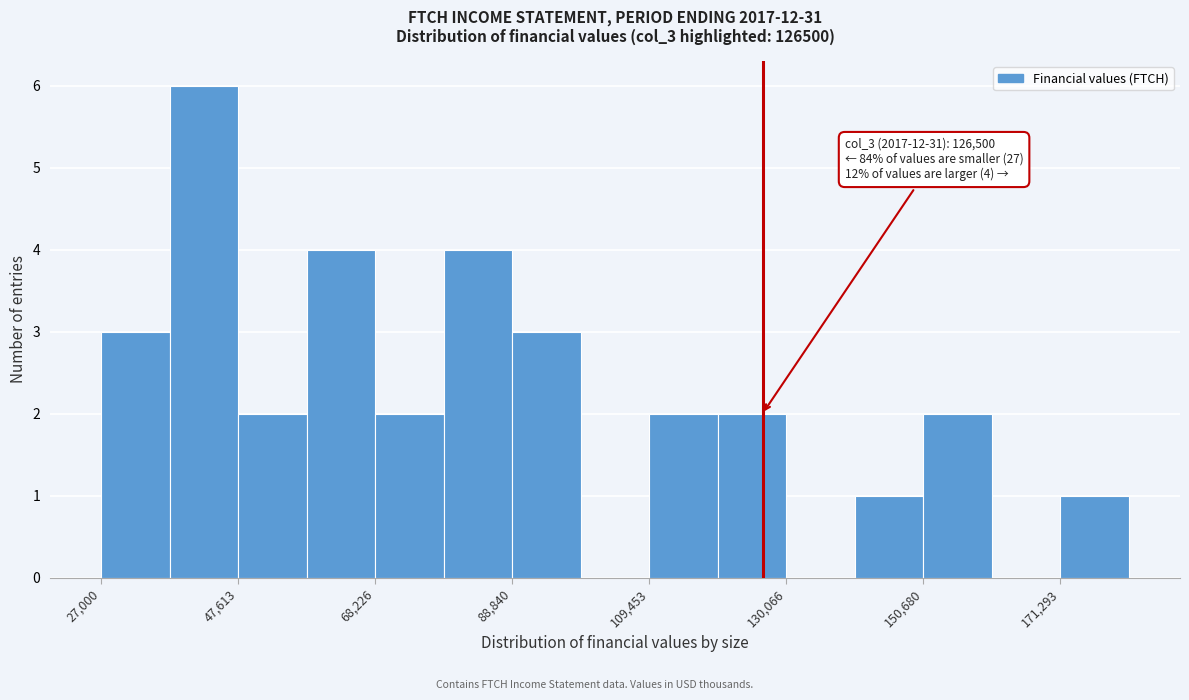

Around what value on the x-axis is the tallest bar? Give the approximate position of its centre, as read against the axis.

40000